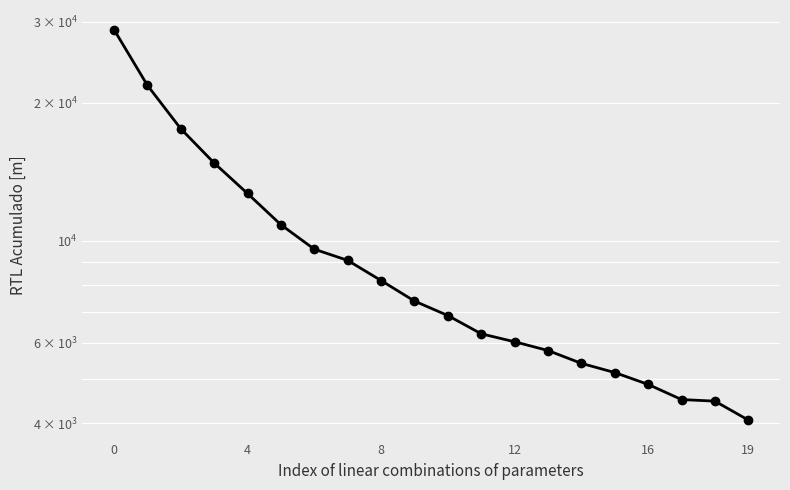

What is the label of the 4th point from the right?

16